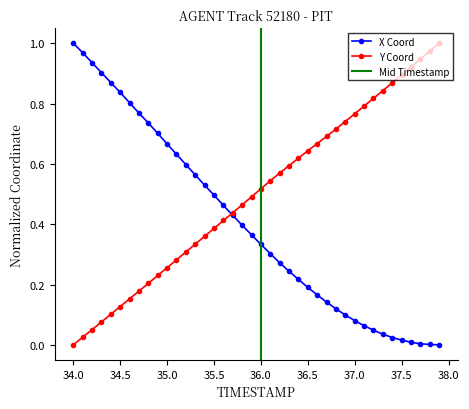

True or false: Y Coord has more than 2 points higher than both neighbors.

False